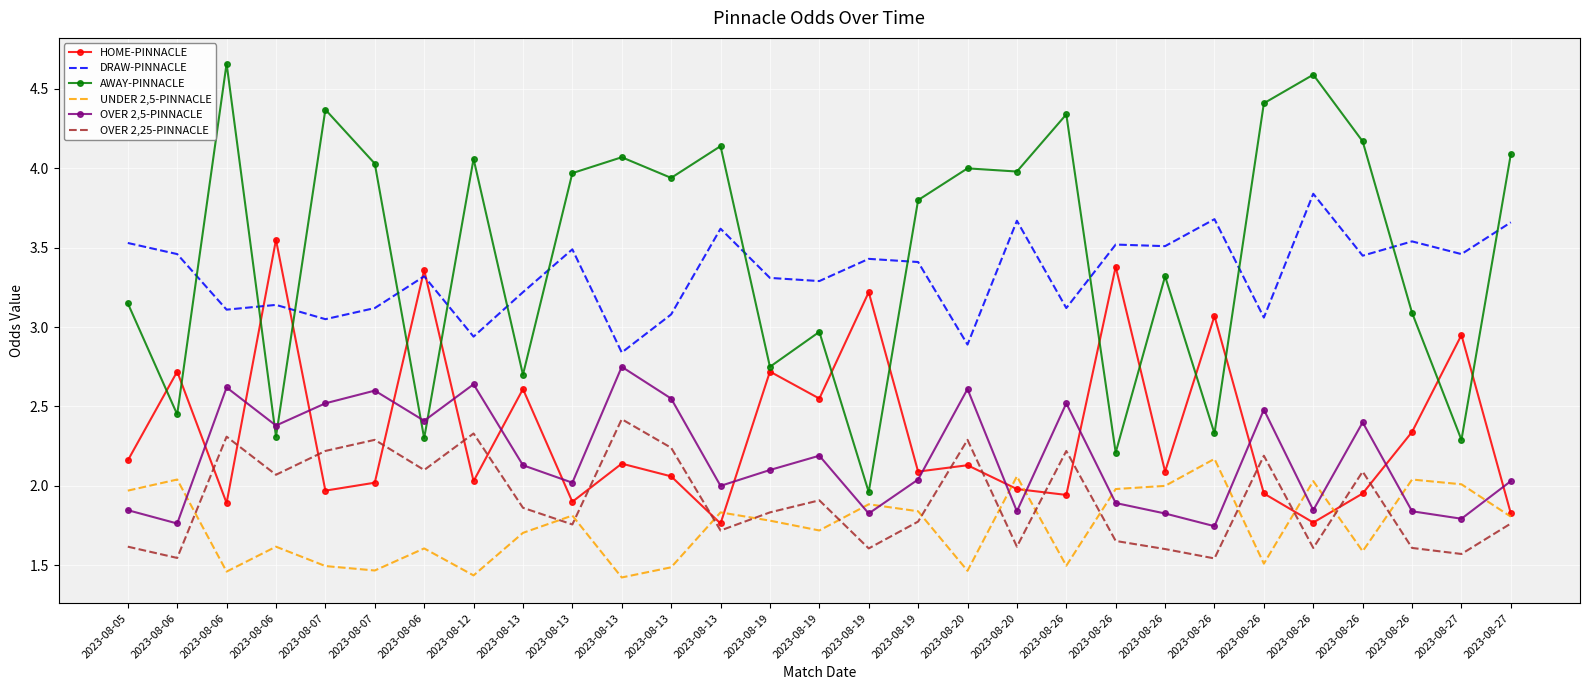

Is it true that AWAY-PINNACLE equals 1.8 at 2023-08-12?

False